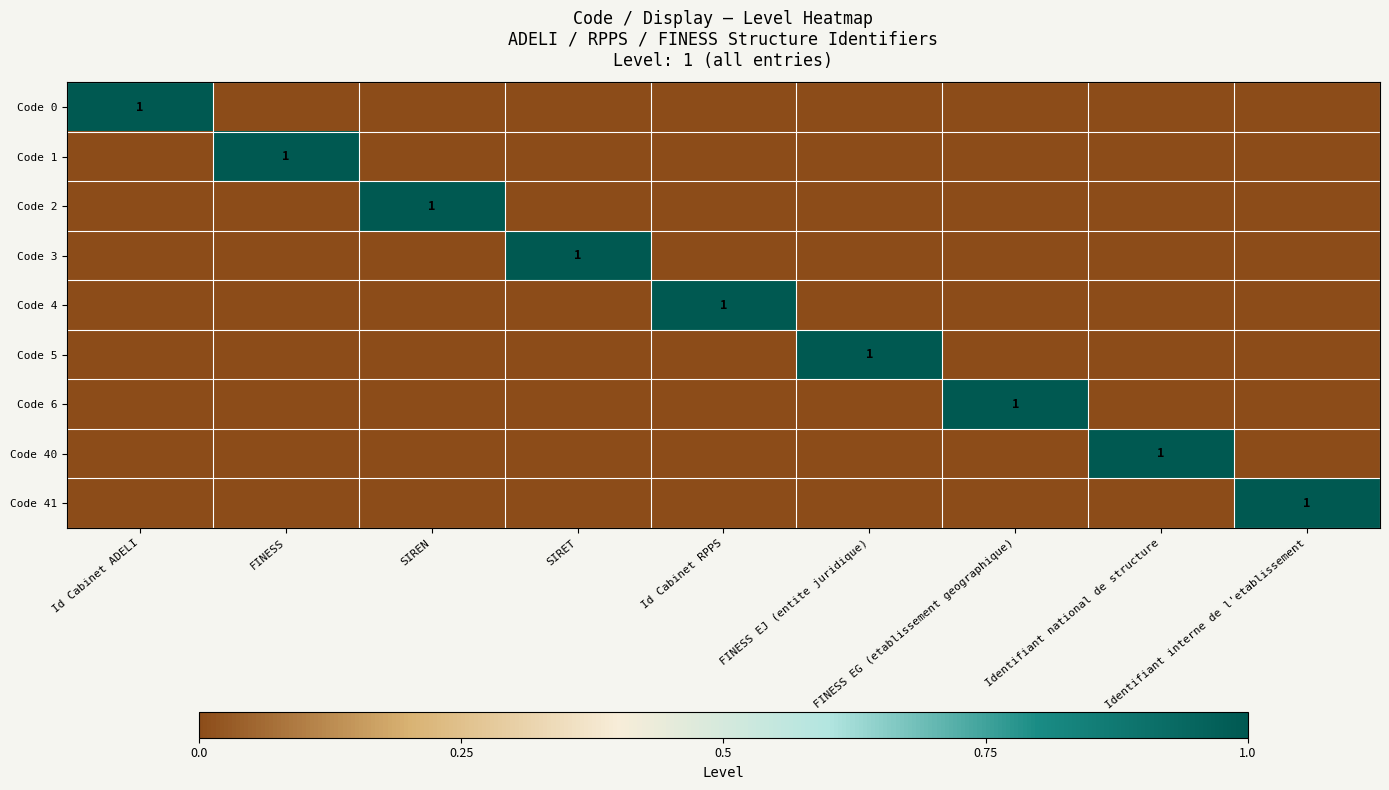

Rank the categories by Code 2 value from lowest to highest.

Id Cabinet ADELI, FINESS, SIRET, Id Cabinet RPPS, FINESS EJ (entite juridique), FINESS EG (etablissement geographique), Identifiant national de structure, Identifiant interne de l'etablissement, SIREN